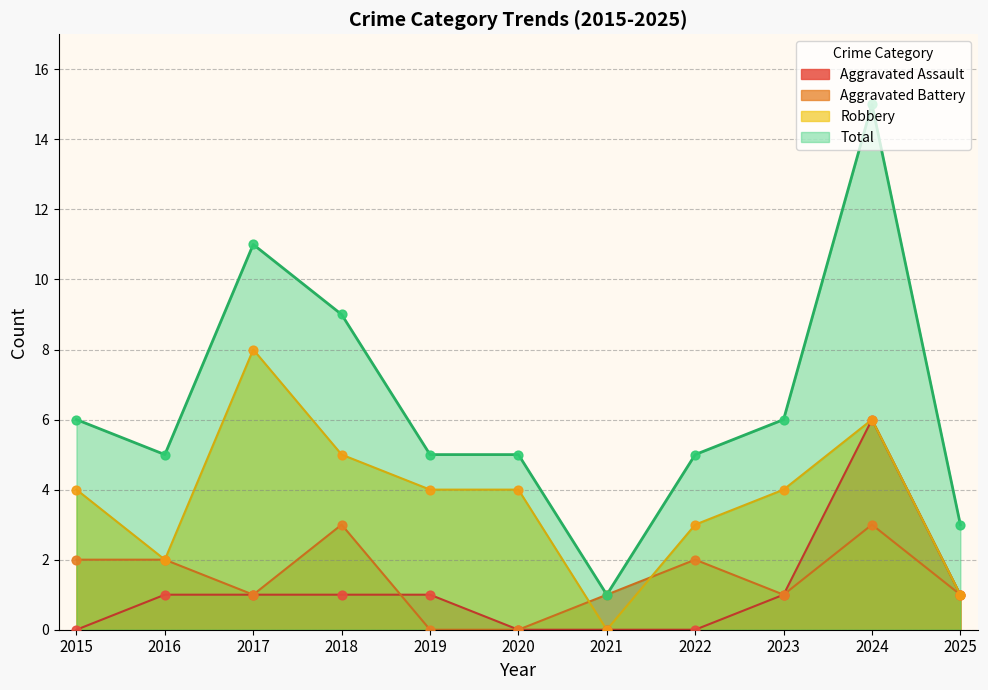

Which series contains the lowest Y value?

Aggravated Assault